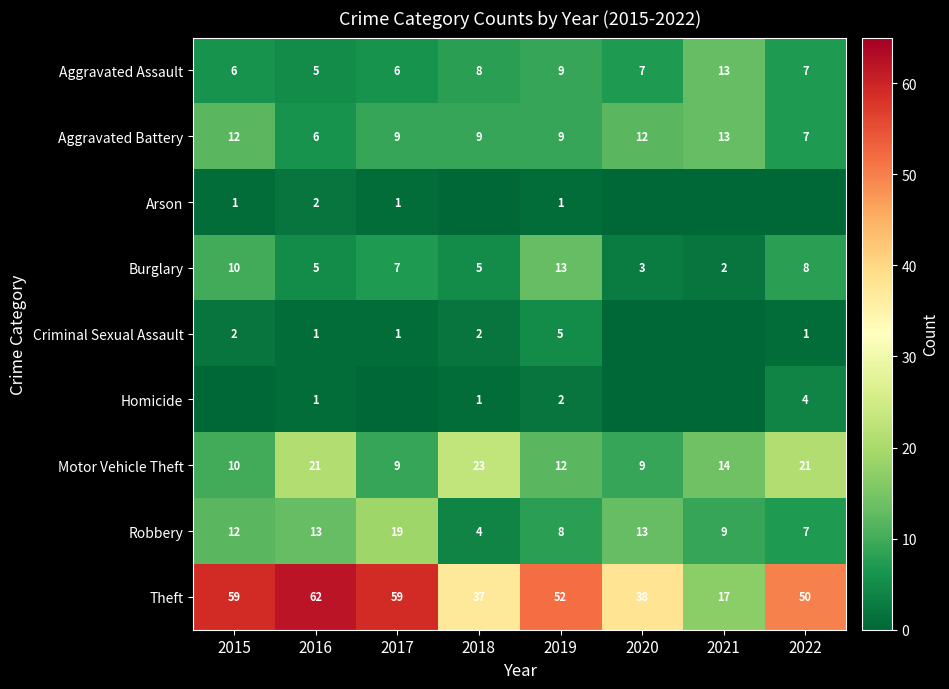

Which label corresponds to the largest value in the chart?

2016